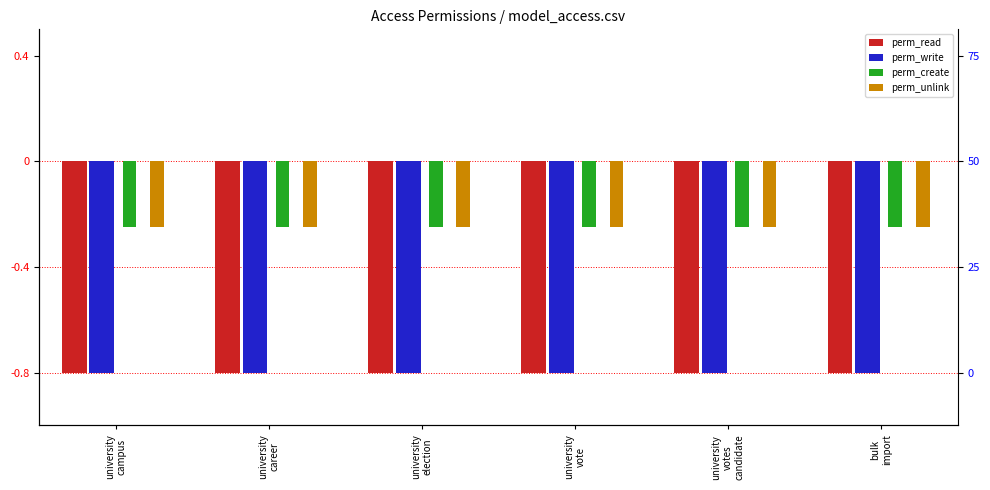

List the labels in order of perm_write value, largest first.

university
campus, university
career, university
election, university
vote, university
votes
candidate, bulk
import